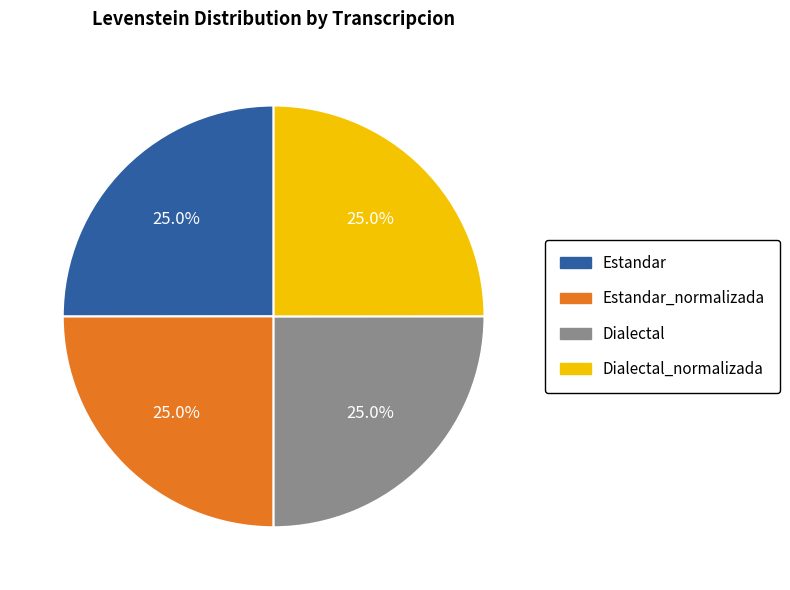

Is there any slice that represents more than half of the pie?

No